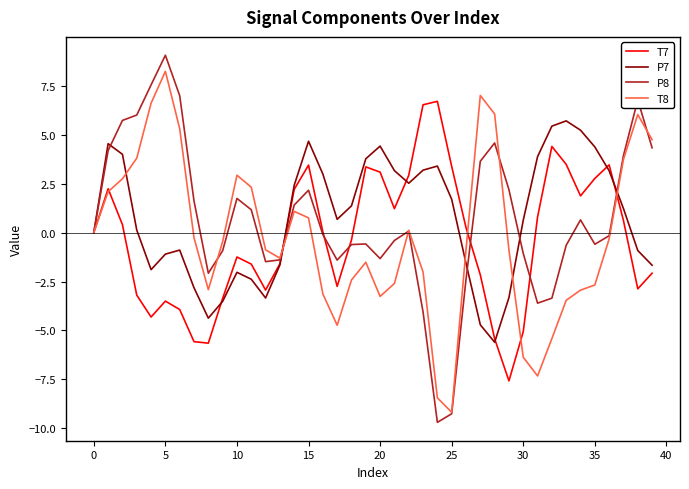

What is the maximum value shown in the chart?

9.1